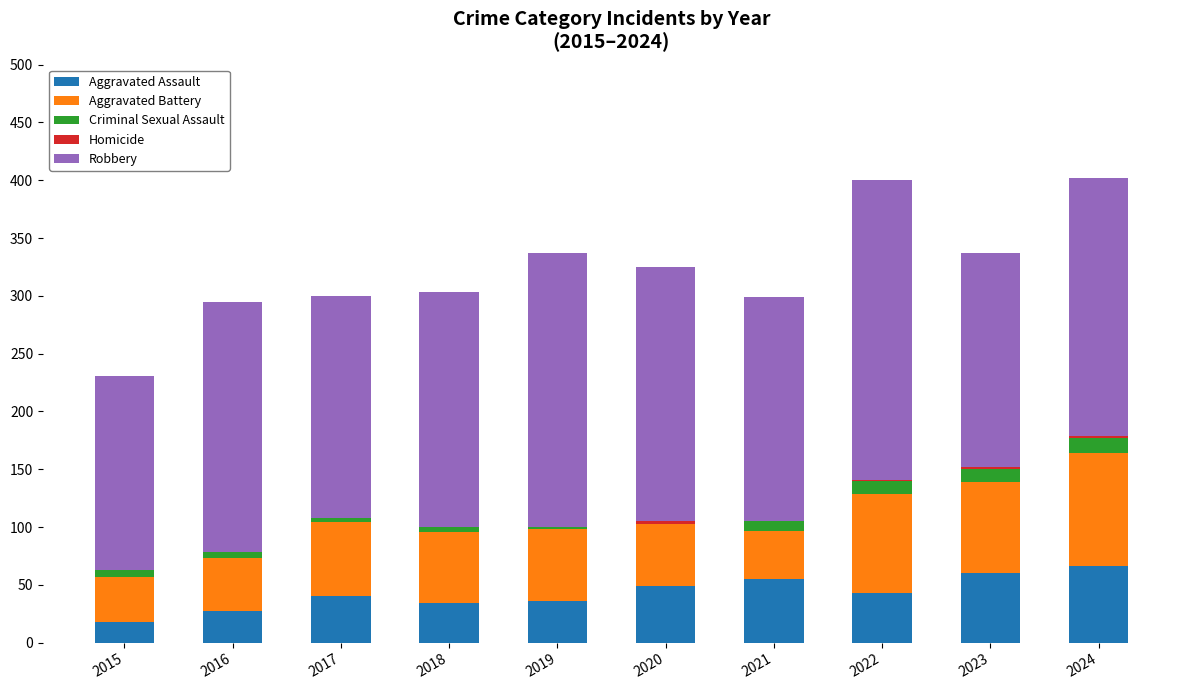

Are the bars horizontal?

No